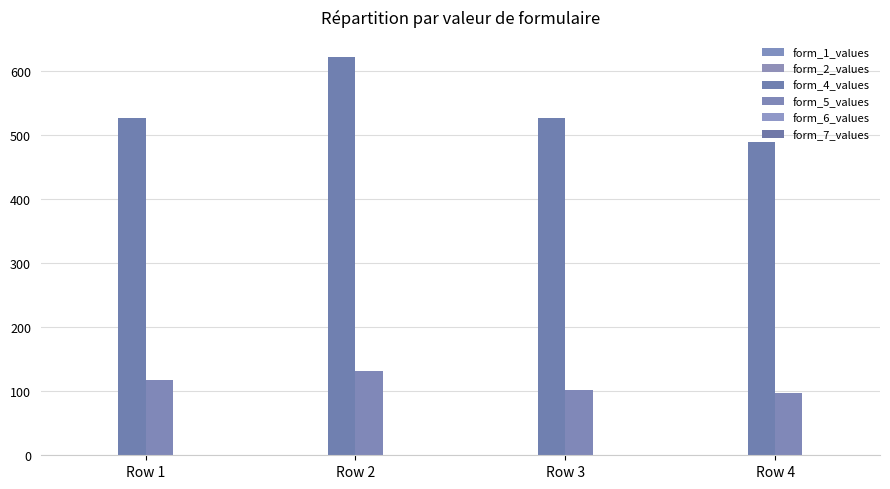

Where is form_4_values nearest to the value 555?

Row 3